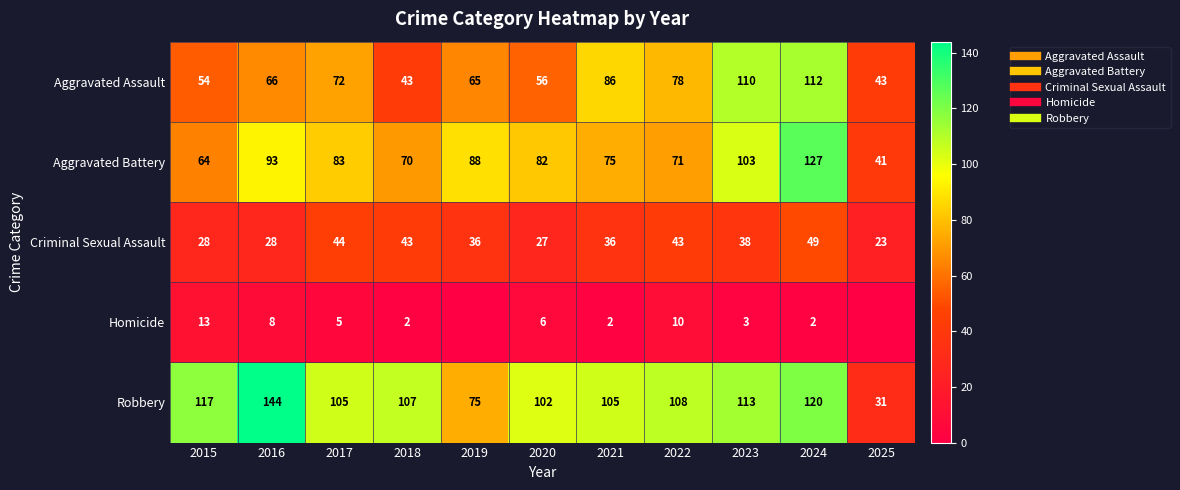

At 2025, list the series in order from largest to smallest.

Aggravated Assault, Aggravated Battery, Robbery, Criminal Sexual Assault, Homicide